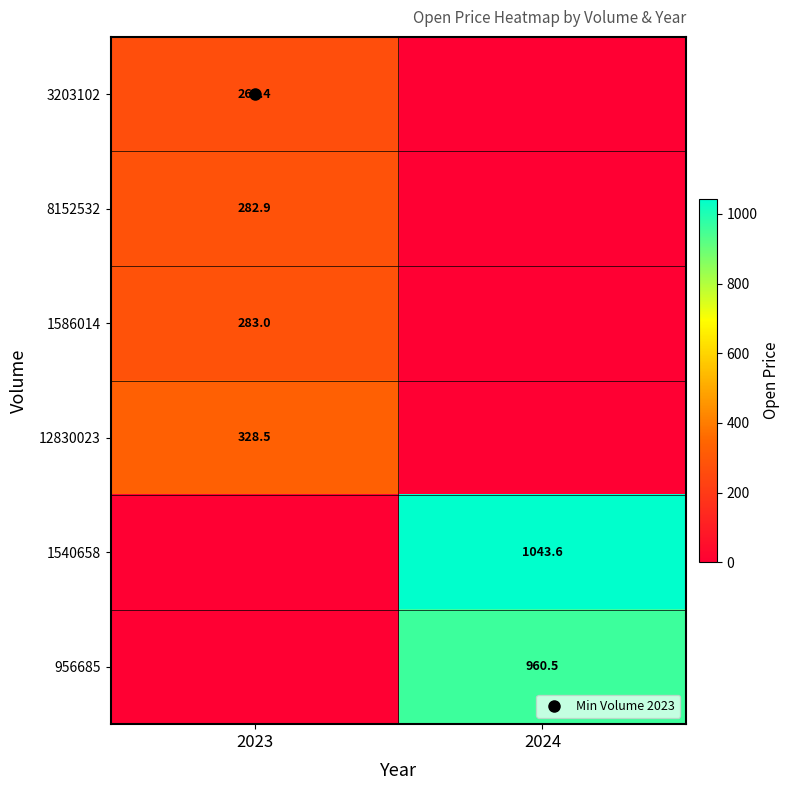

Which has a higher value, 2023 or 2024?

2023